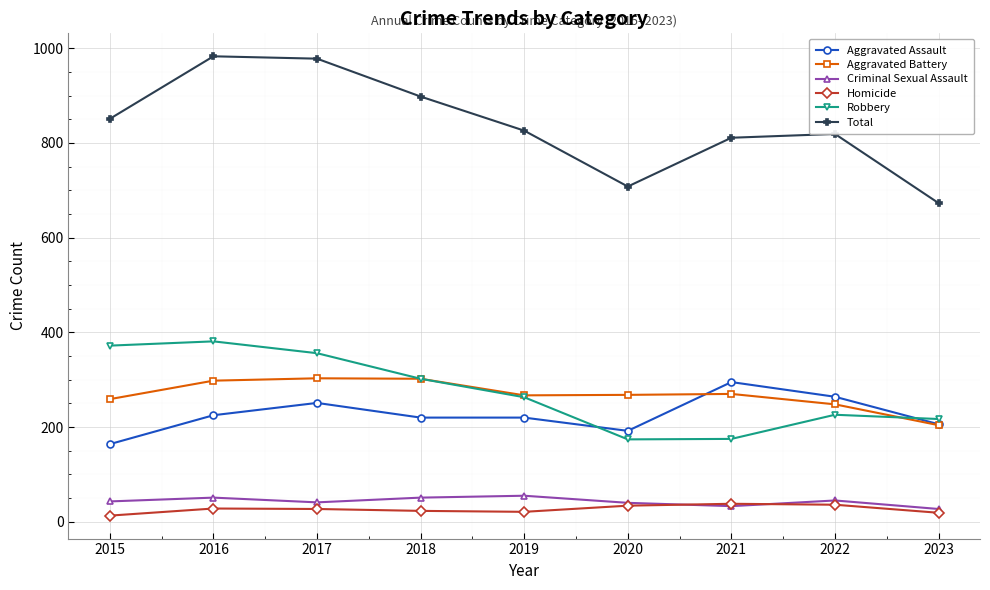

Is this an area chart (filled region under the line)?

No